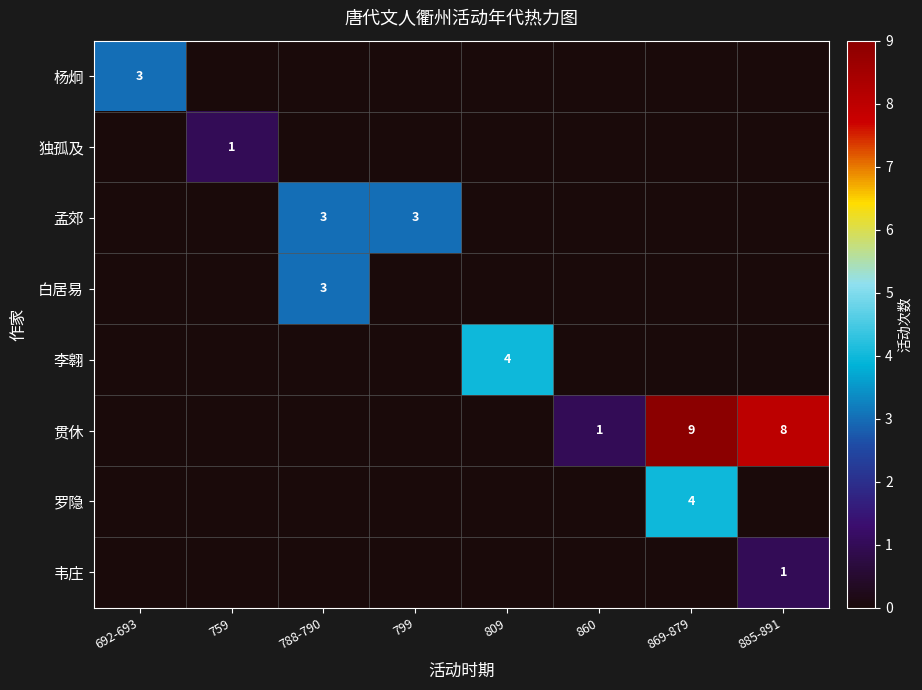

The 李翱 series shows 6 at 809. True or false?

False